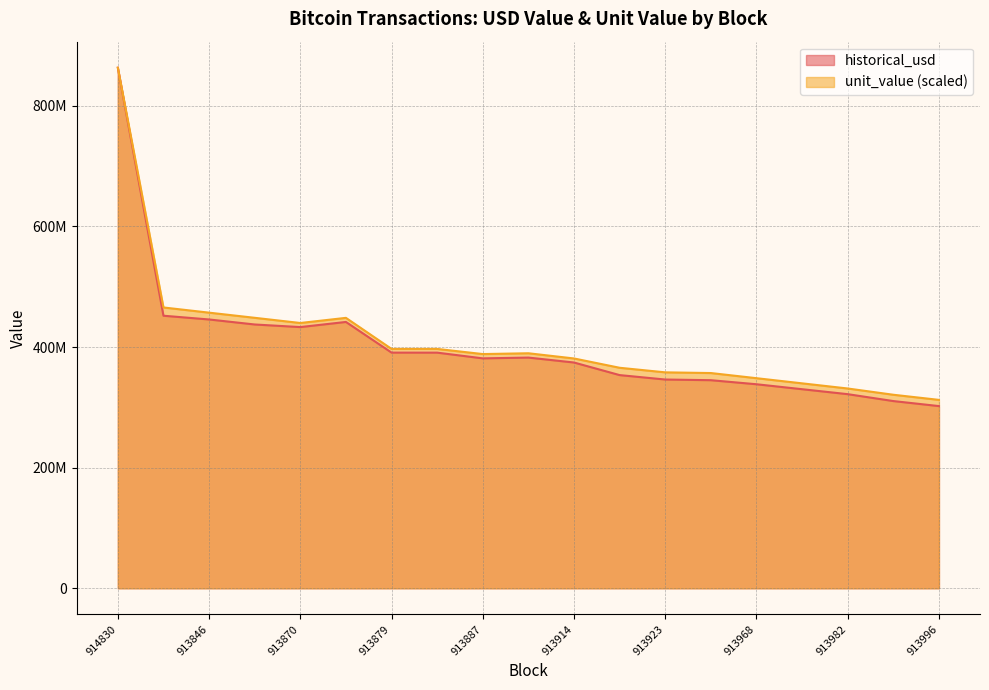

How many data points in unit_value are above 388389847?

10